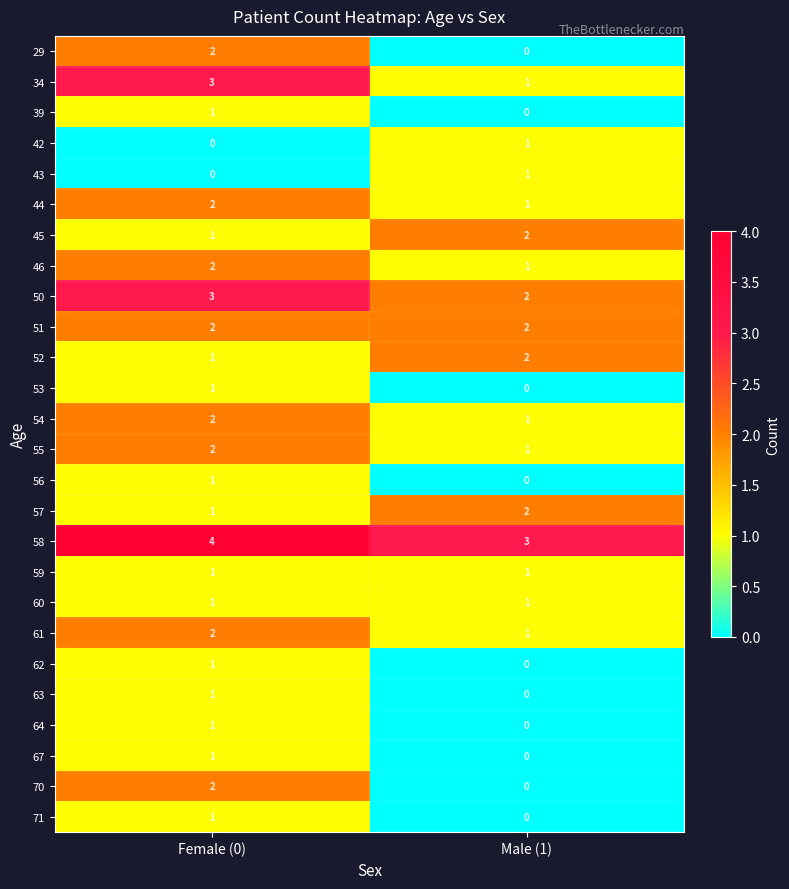

How many series are shown in this chart?

26